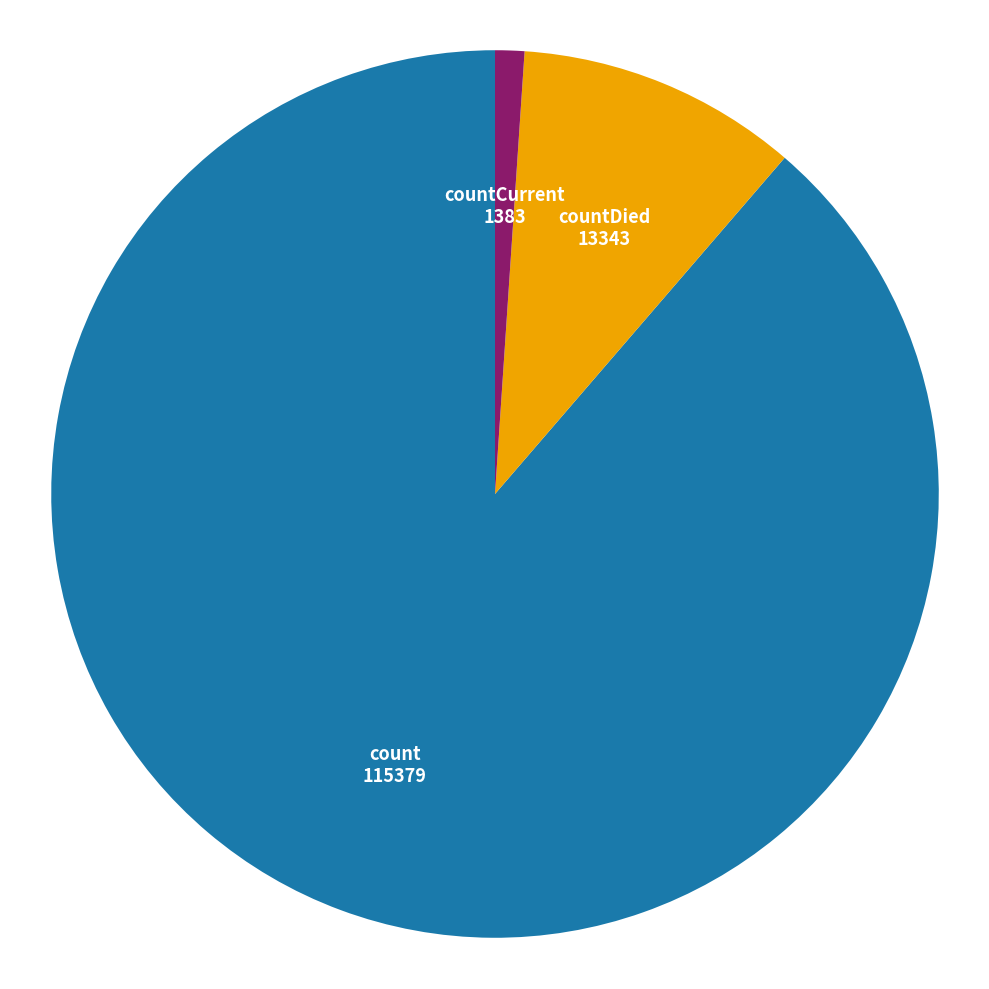

Is there a majority slice in this chart?

Yes